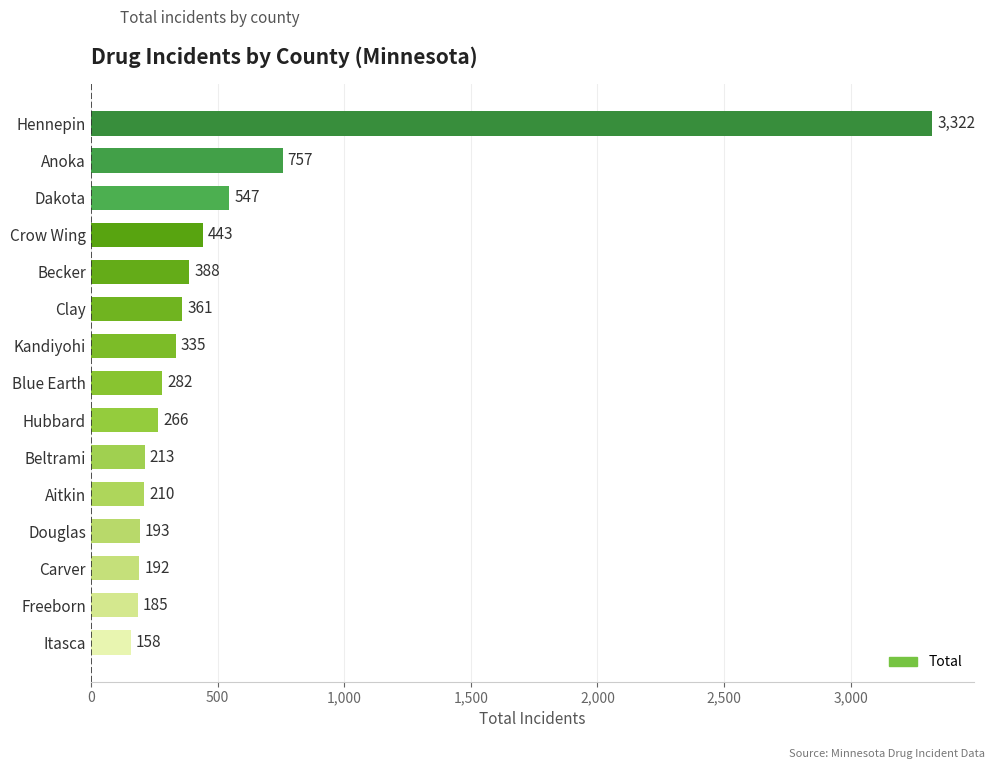

What is the sum of all values?

7852